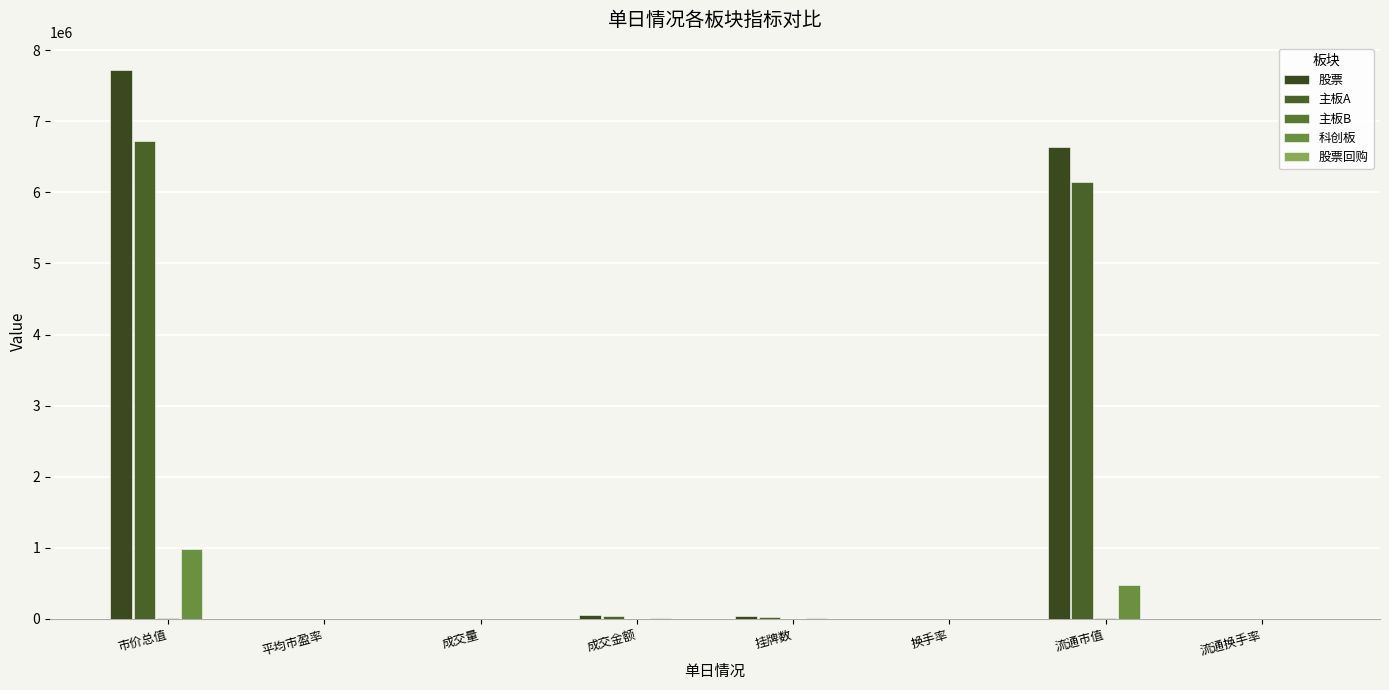

Rank the series by their maximum value, from highest to lowest.

股票, 主板A, 科创板, 主板B, 股票回购